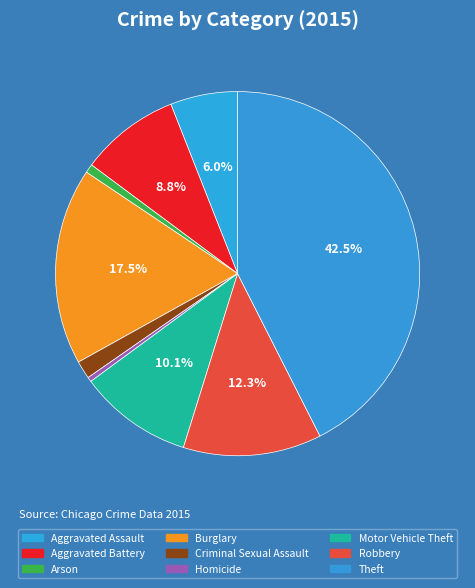

How many segments does this pie chart have?

9